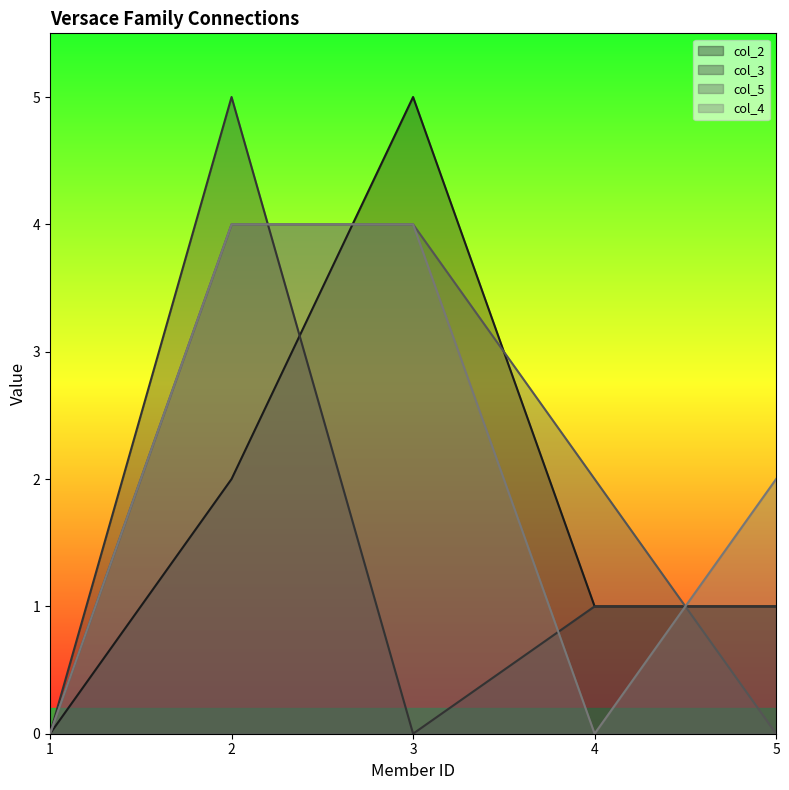

At which label does col_5 first exceed 2?

2